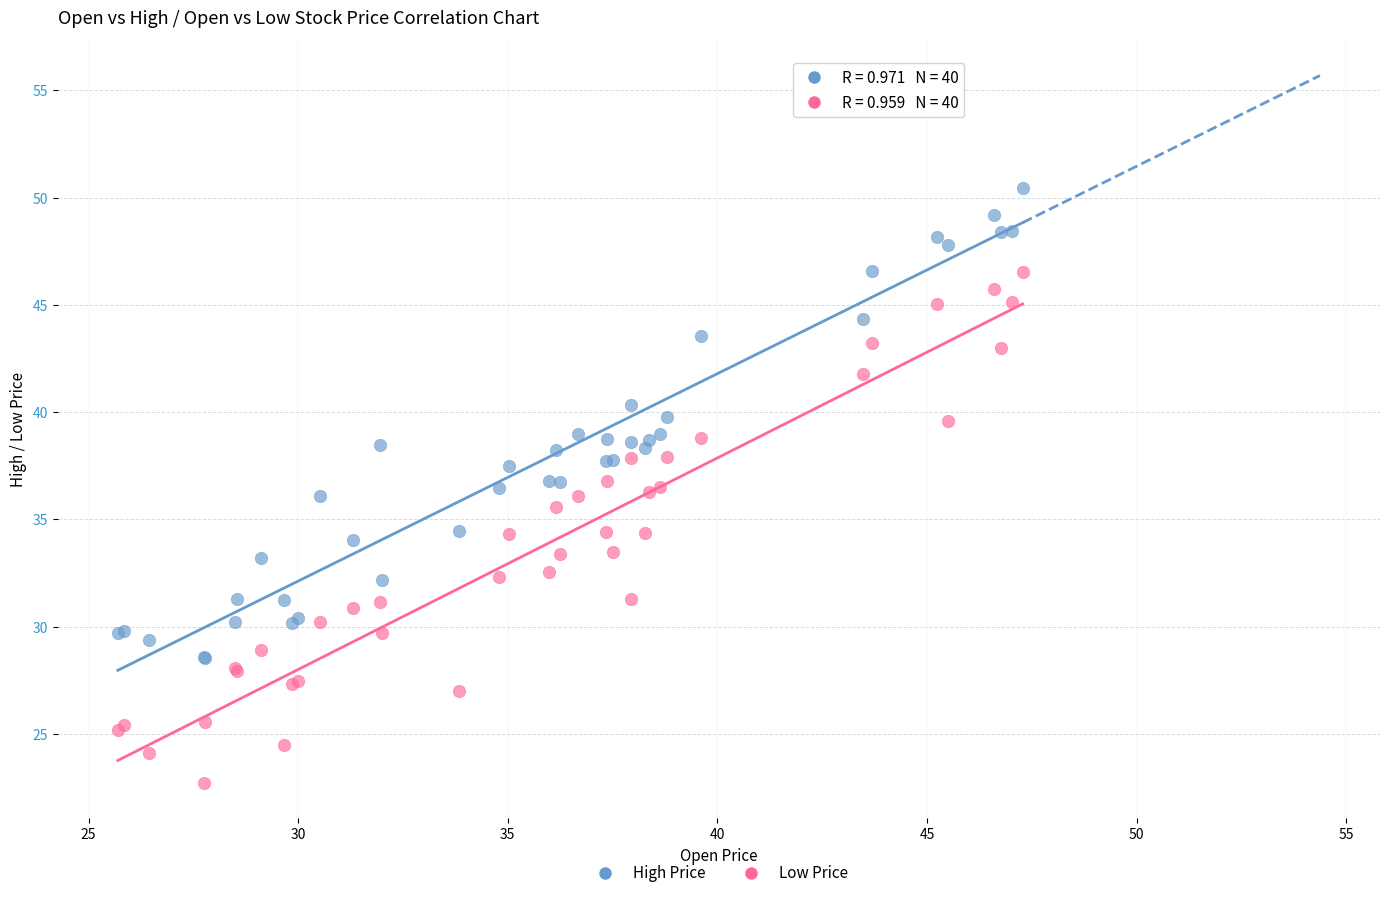

What is the X range (max minus min) for the scatter plot?

21.6